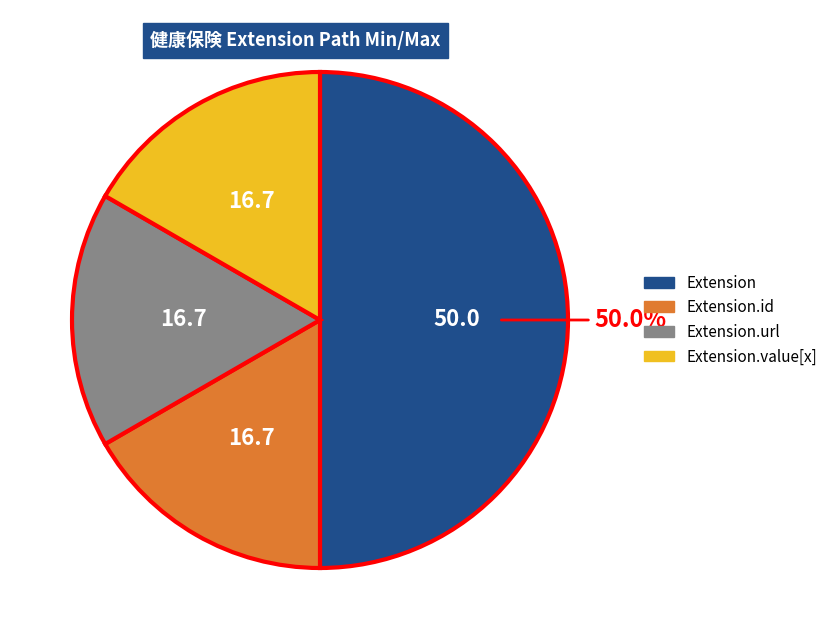

To the nearest percent, what is the difference between the largest and smallest slice percentages?

33%